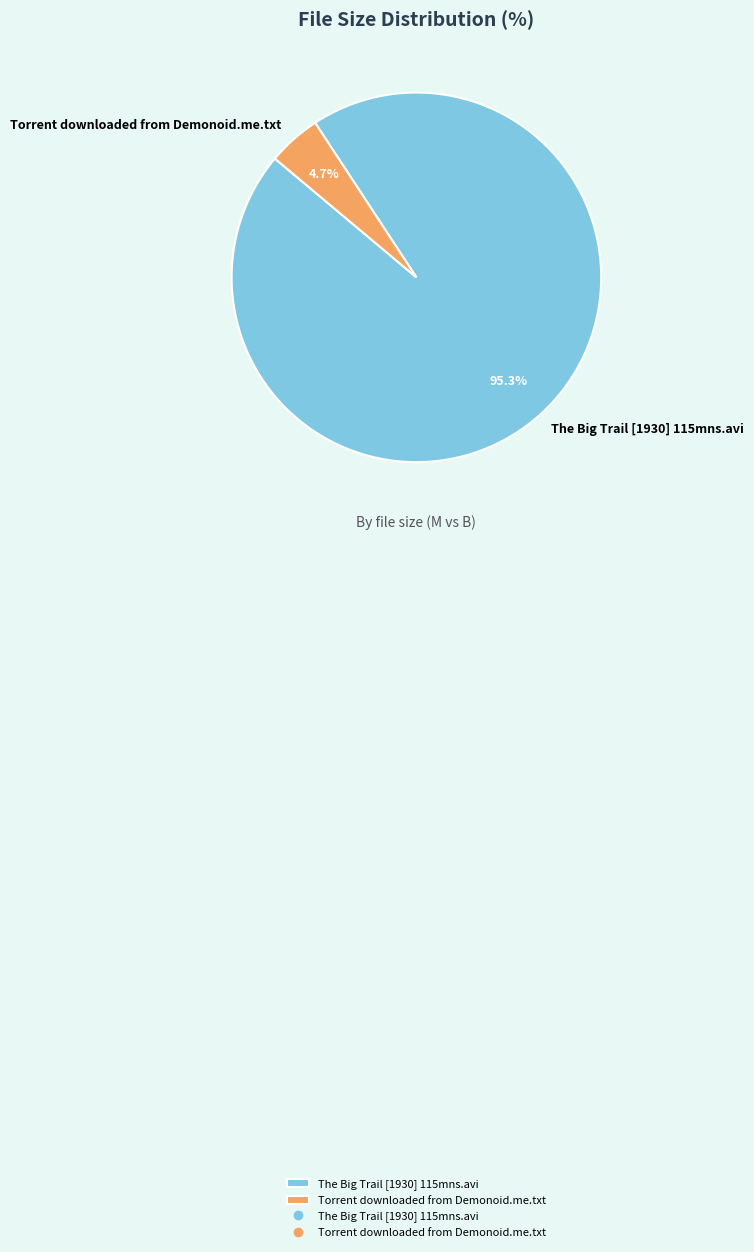

Which slice is the largest?

The Big Trail [1930] 115mns.avi